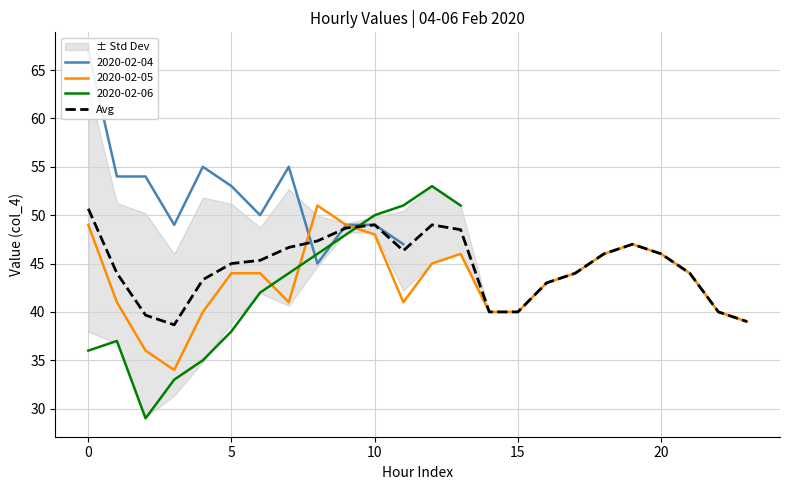

The Avg series shows 17.3 at 20. True or false?

False